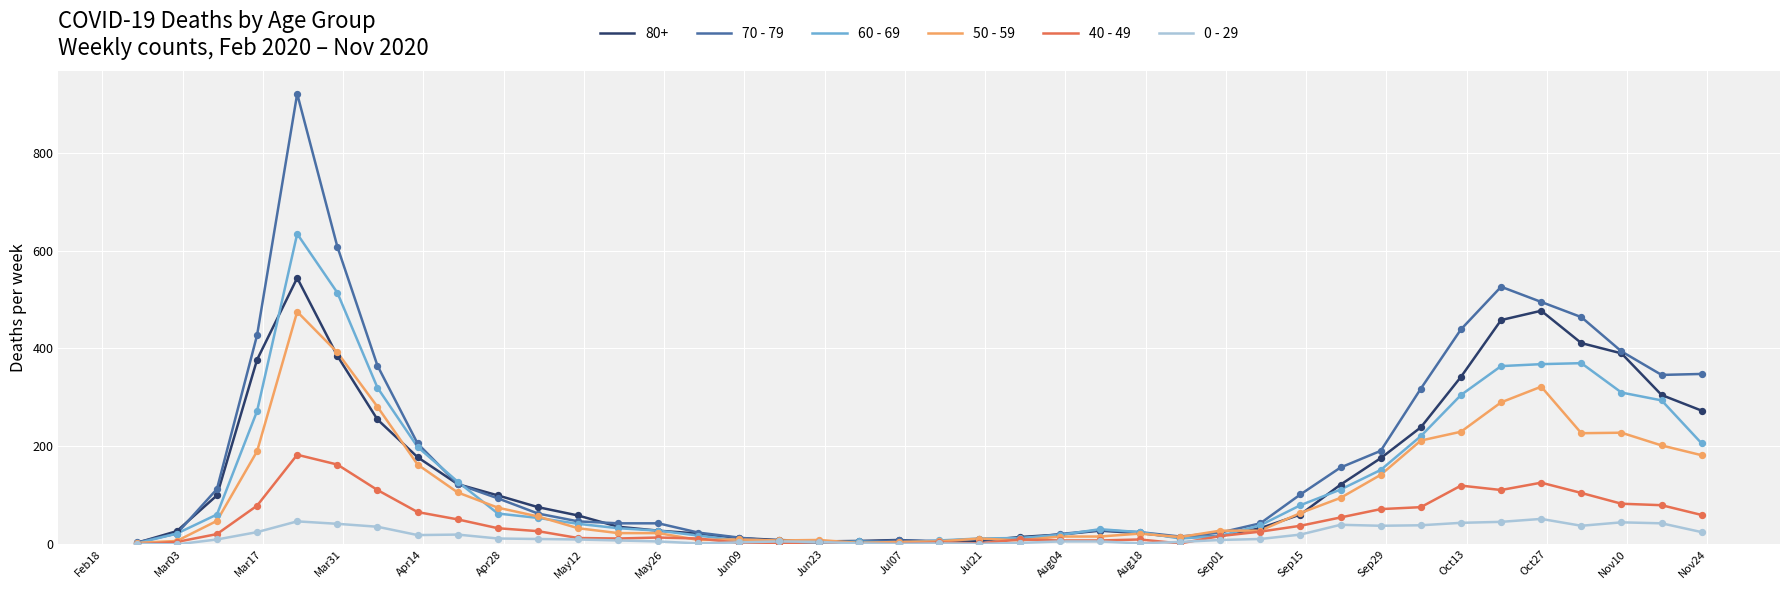

List the series in order of their peak value, lowest first.

0 - 29, 40 - 49, 50 - 59, 80+, 60 - 69, 70 - 79